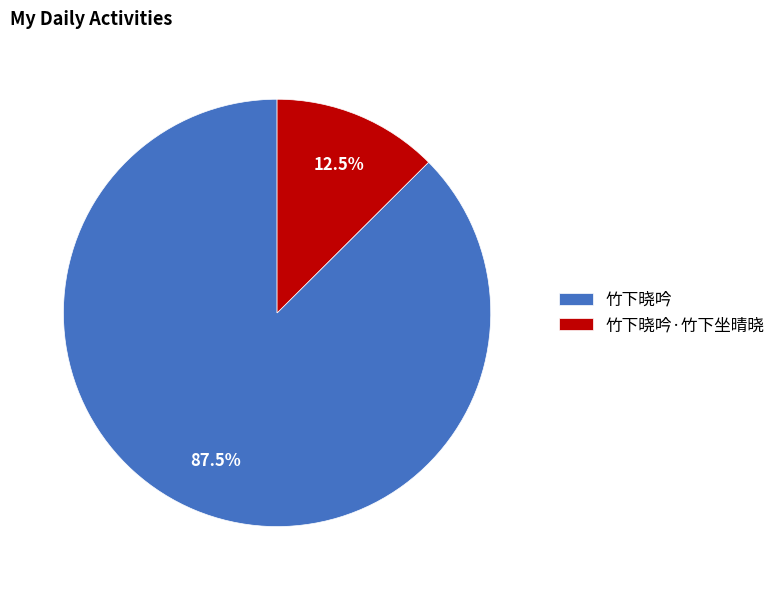

How many slices are in this pie chart?

2